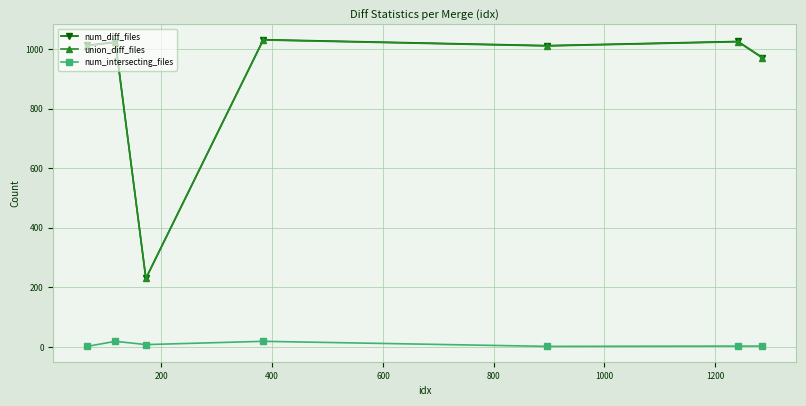

What is the sum of all num_intersecting_files values?

56